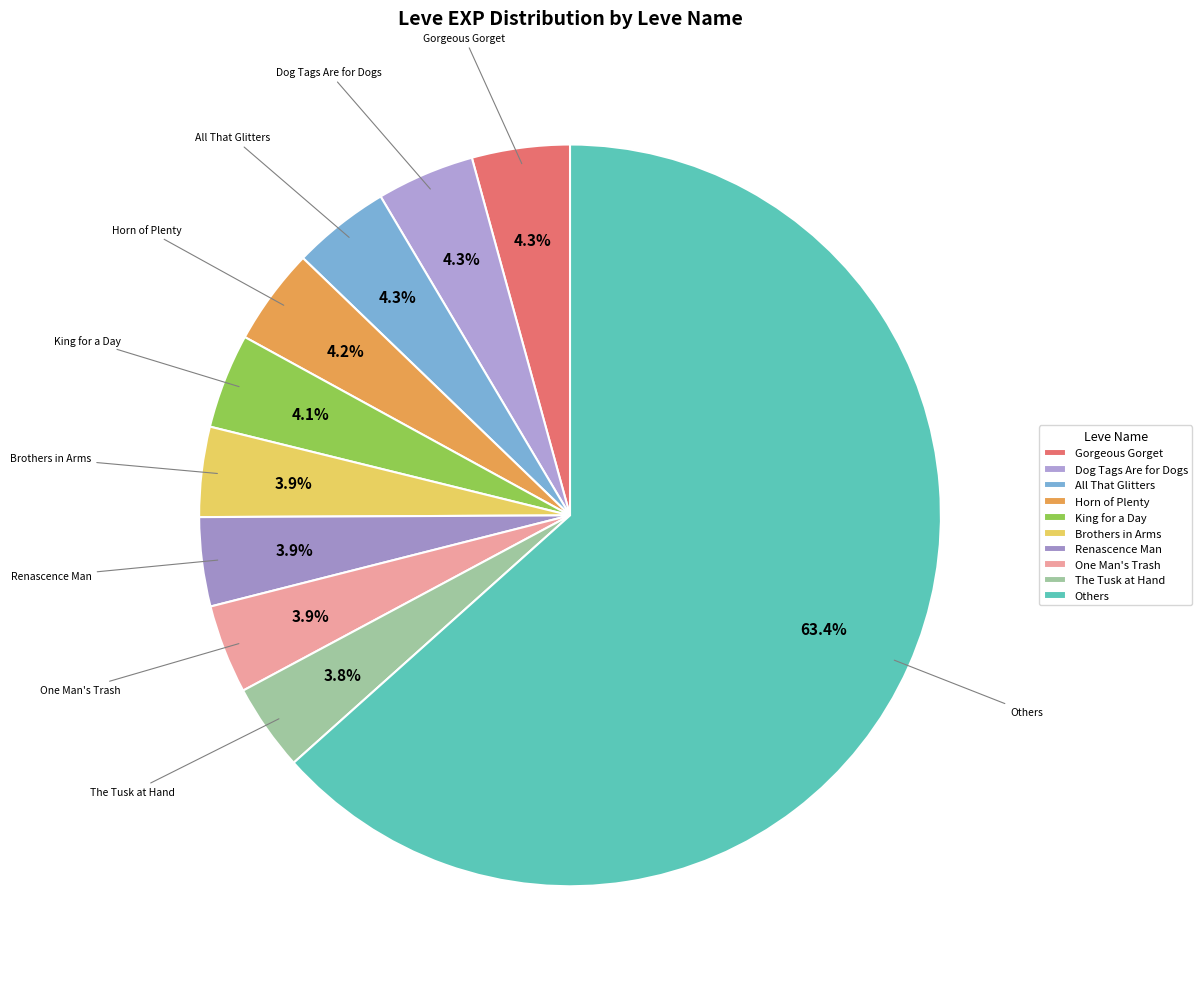

What percentage is the Brothers in Arms slice, to the nearest percent?

4%